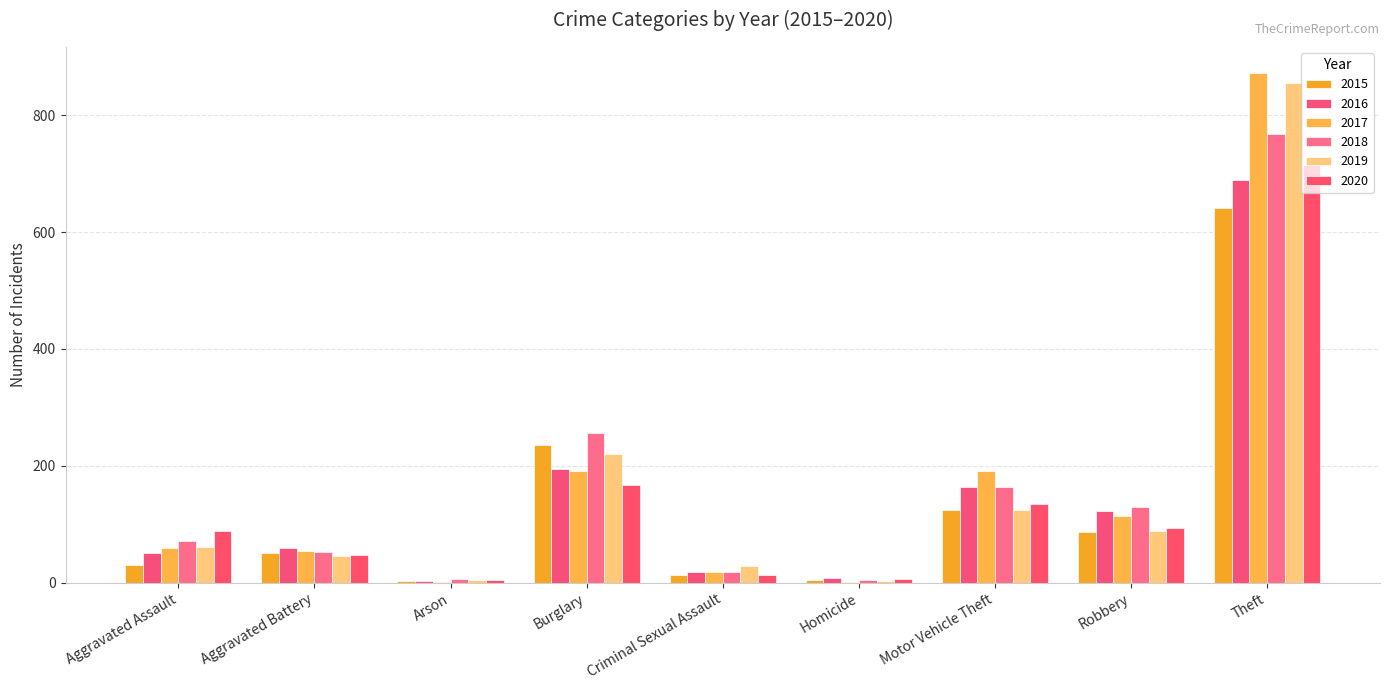

Count the number of data series in this chart.

6